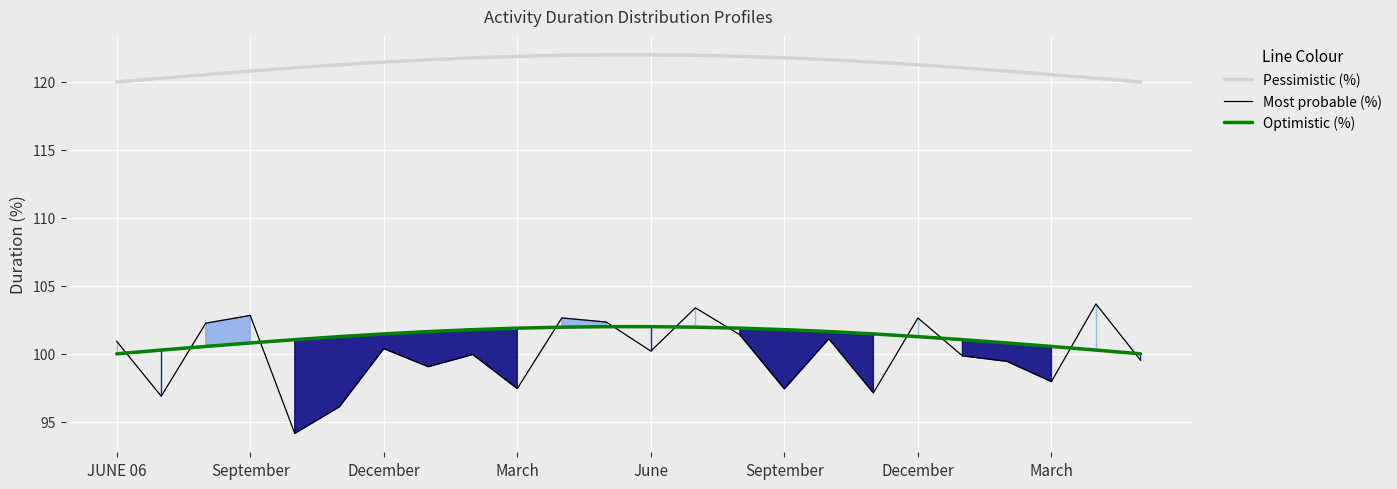

Rank the series by their maximum value, from highest to lowest.

Pessimistic (%), Most probable (%), Optimistic (%)